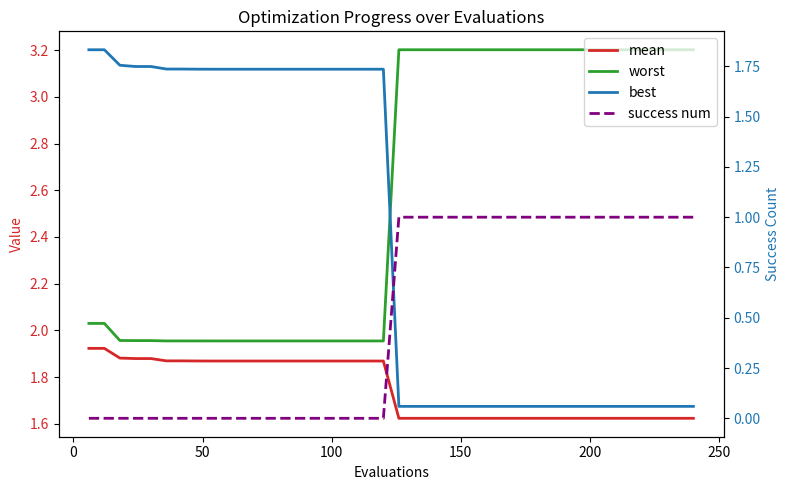

What are all the series names shown in the legend?

mean, worst, best, success num